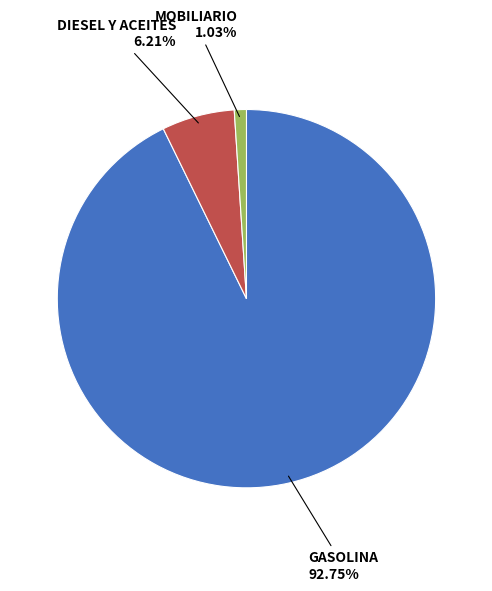

Rank the categories by value from lowest to highest.

MOBILIARIO, DIESEL Y ACEITES, GASOLINA